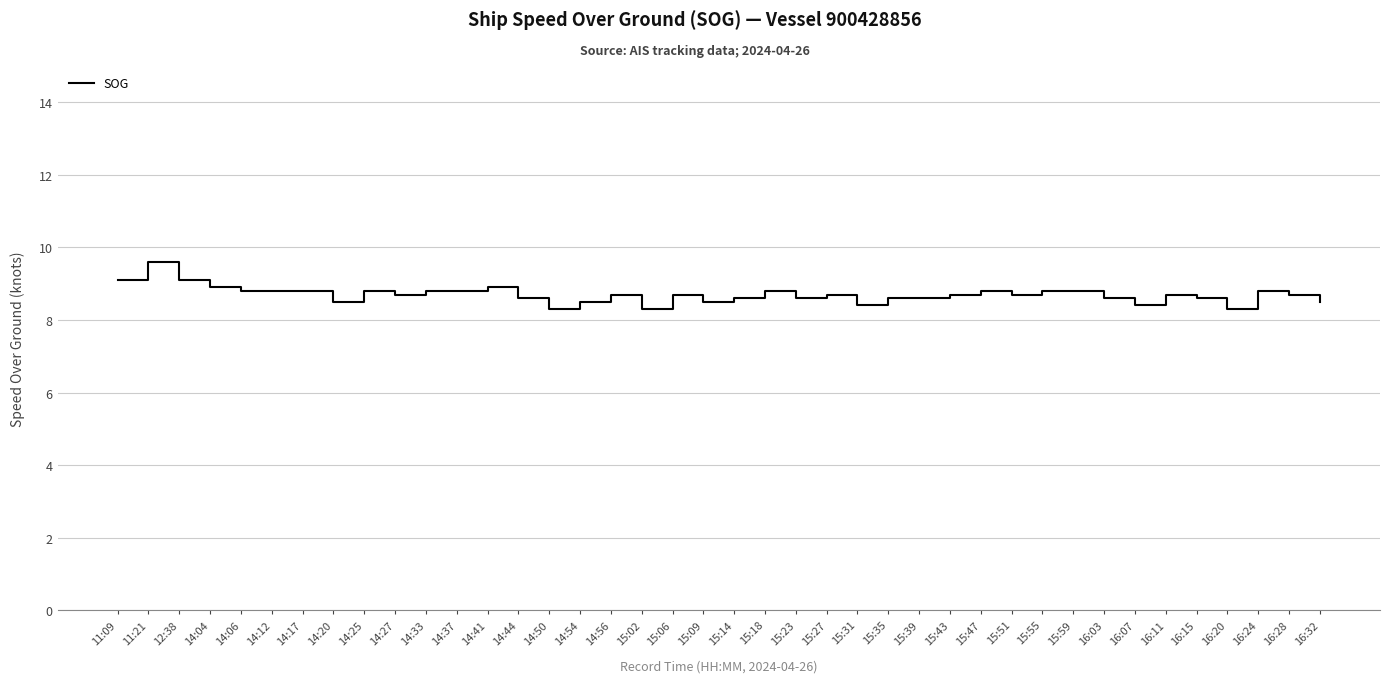

What is the ratio of the value at 15:02 to the value at 16:28?

1.0